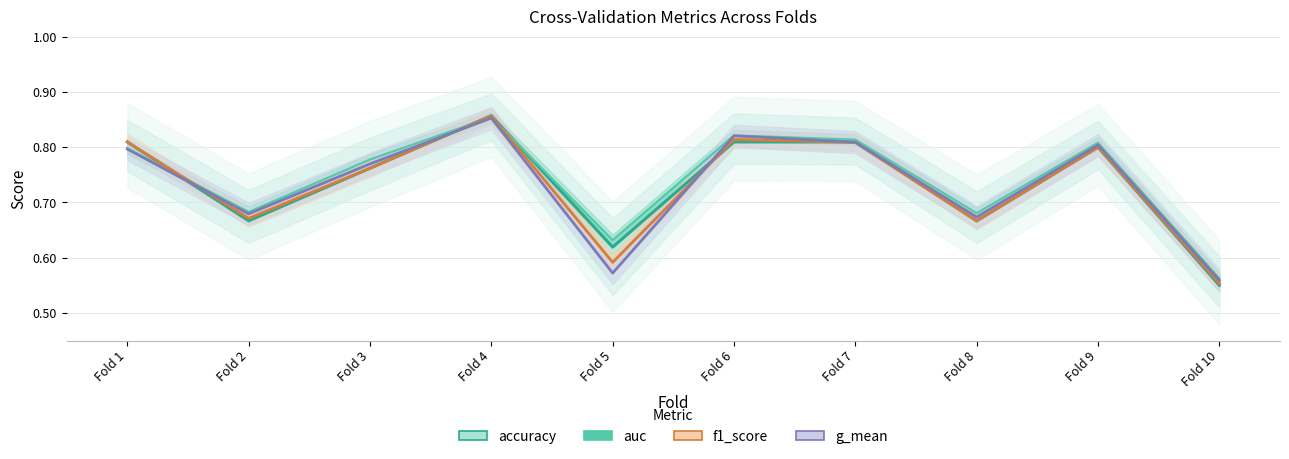

What is the maximum value shown in the chart?

0.9